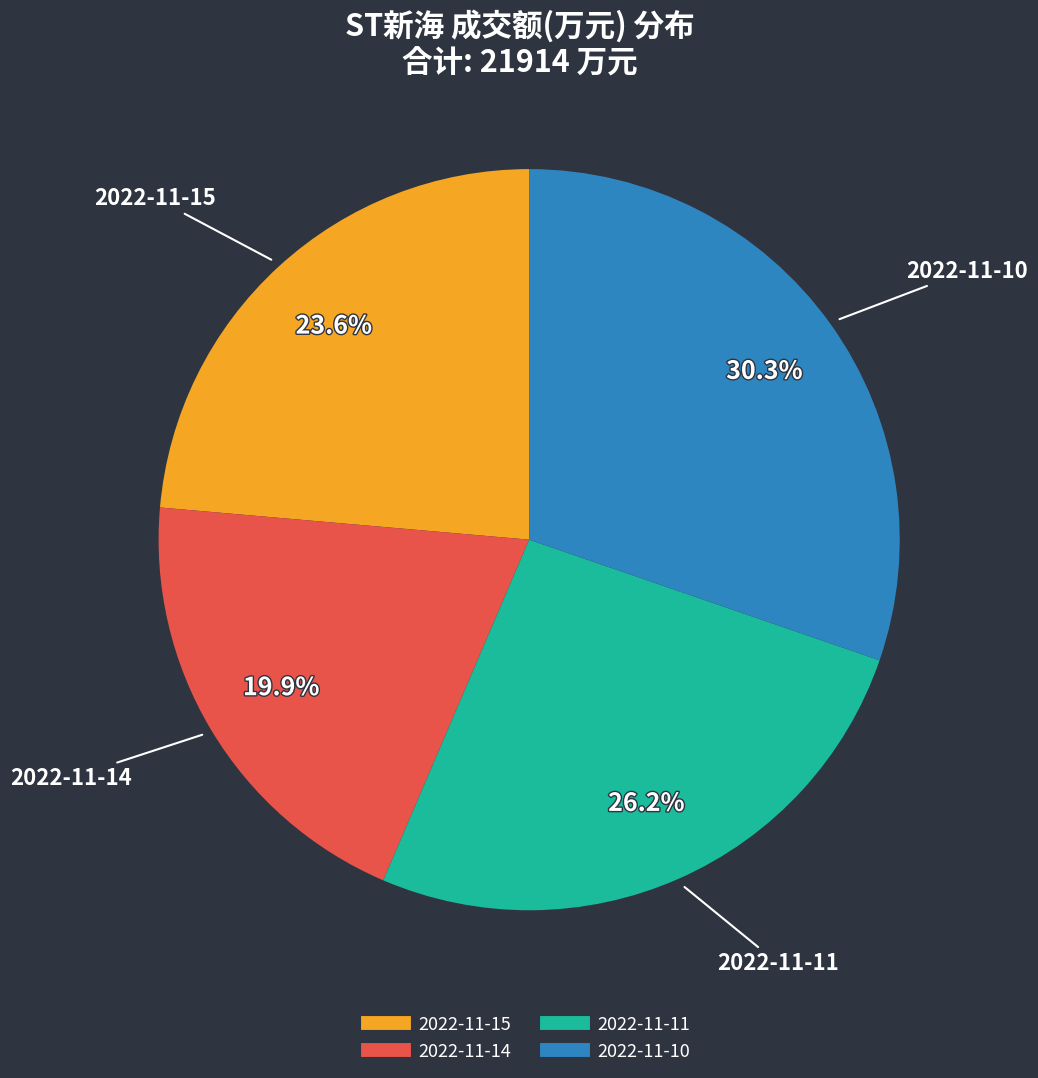

Which category has the smallest portion of the pie?

2022-11-14